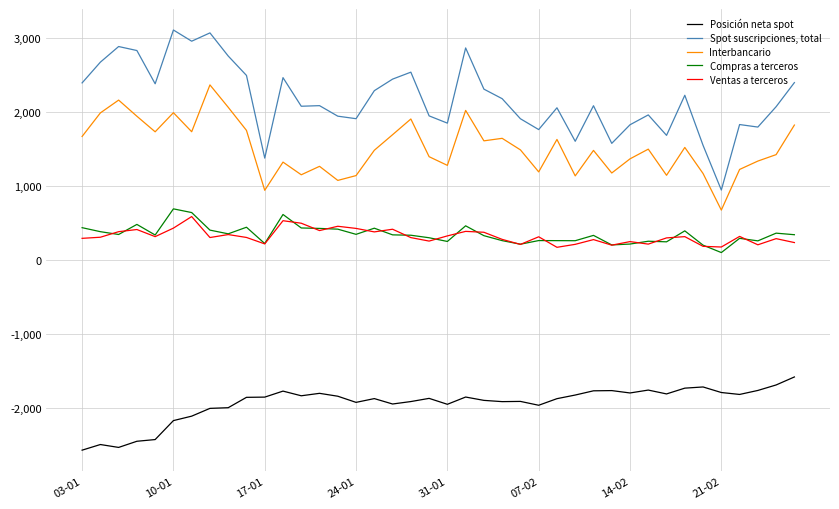

Which series has the largest total across all categories?

Spot suscripciones, total